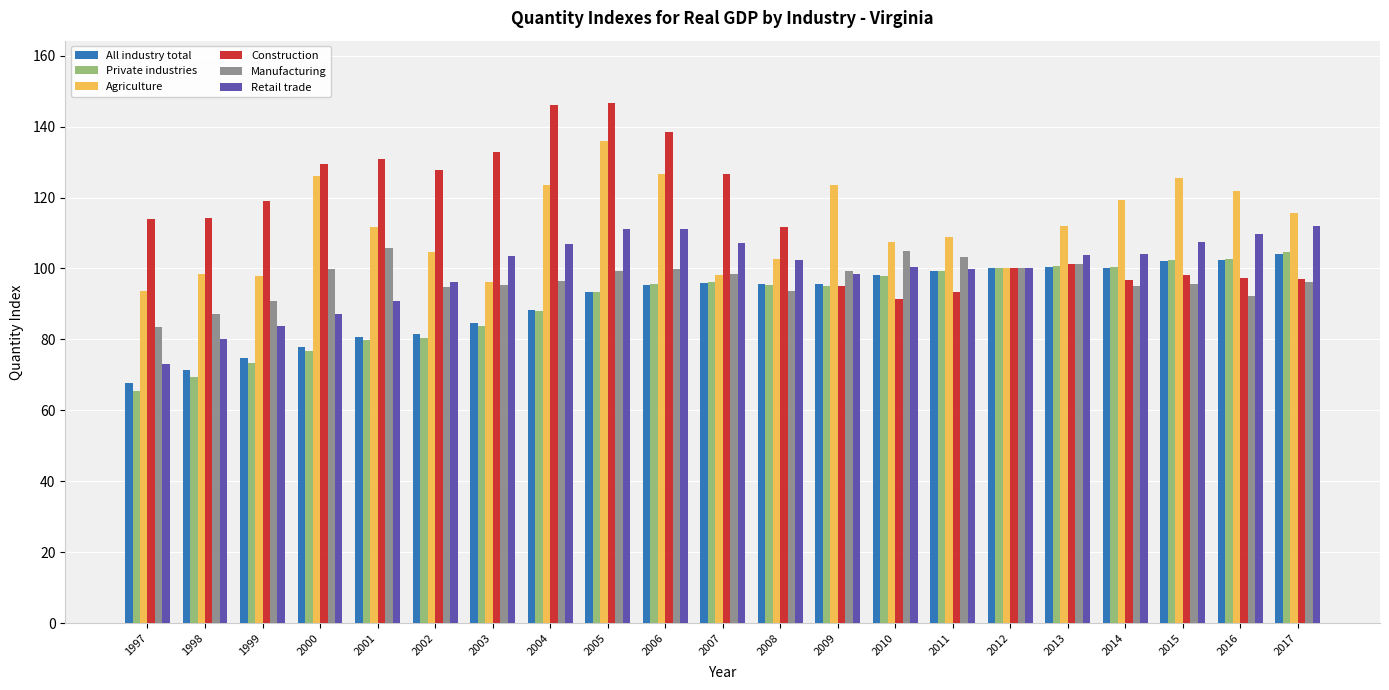

Does the chart contain any negative values?

No